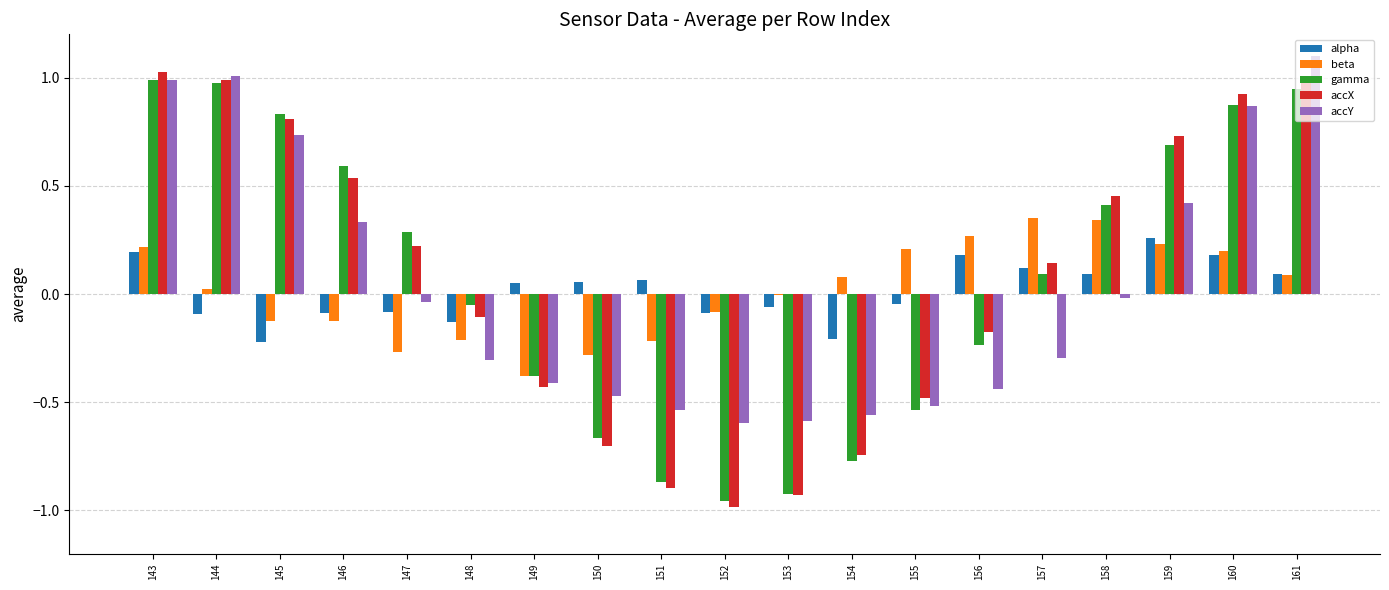

What is the maximum value shown in the chart?

1.1